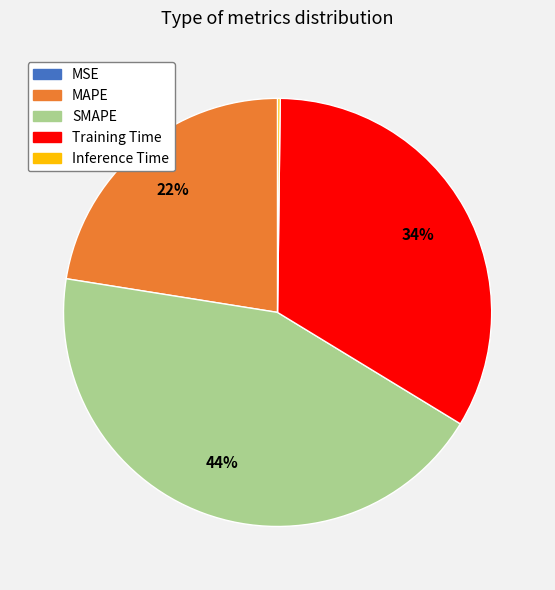

Does any single category account for the majority?

No